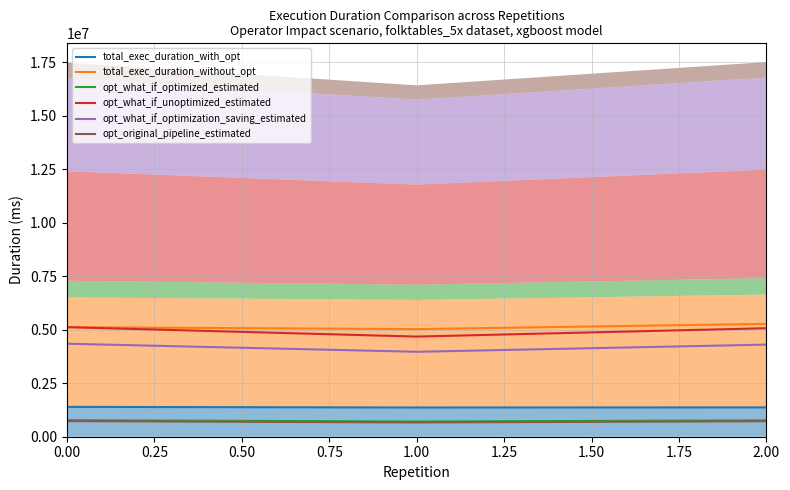

What is the sum of all opt_what_if_unoptimized_estimated values?

14873131.7